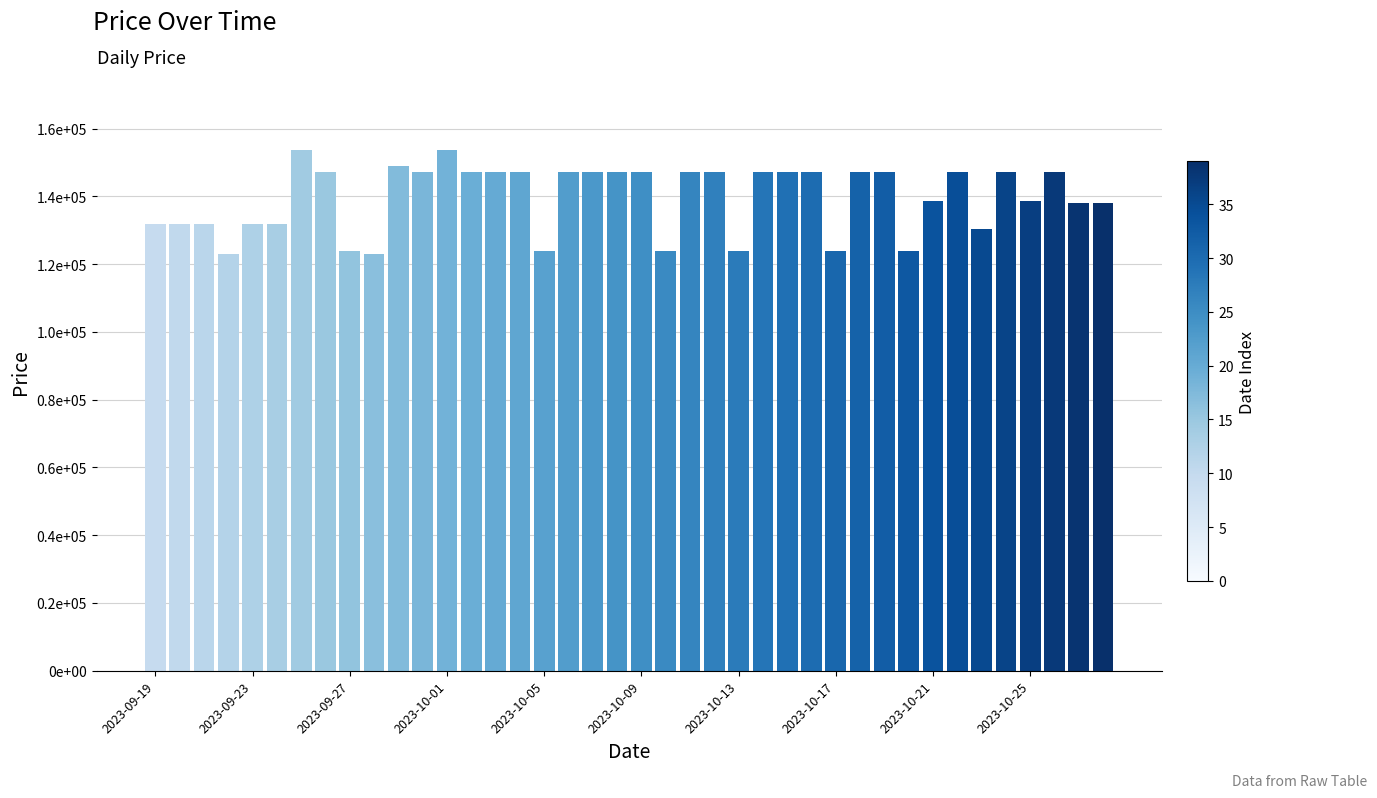

Where is the data nearest to the value 138350?

38